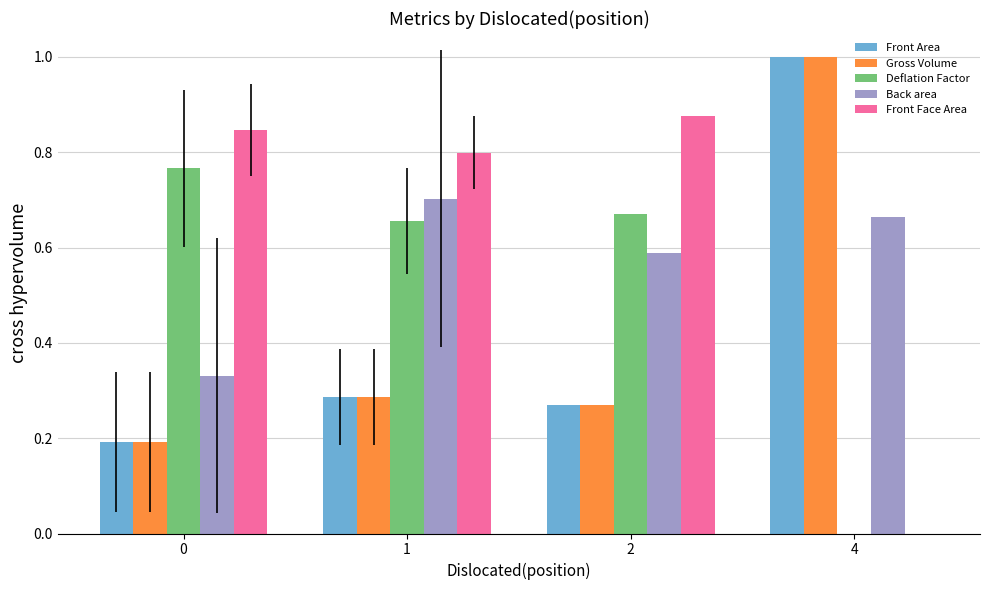

Are the bars horizontal?

No